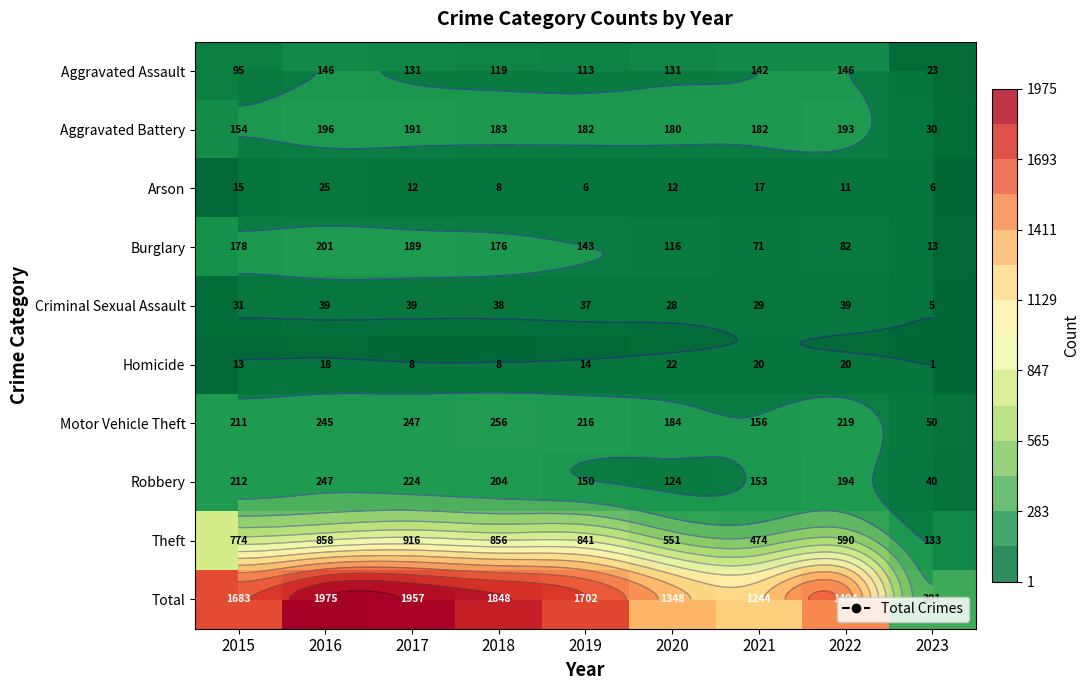

Where does the Robbery series first go above 194?

2015